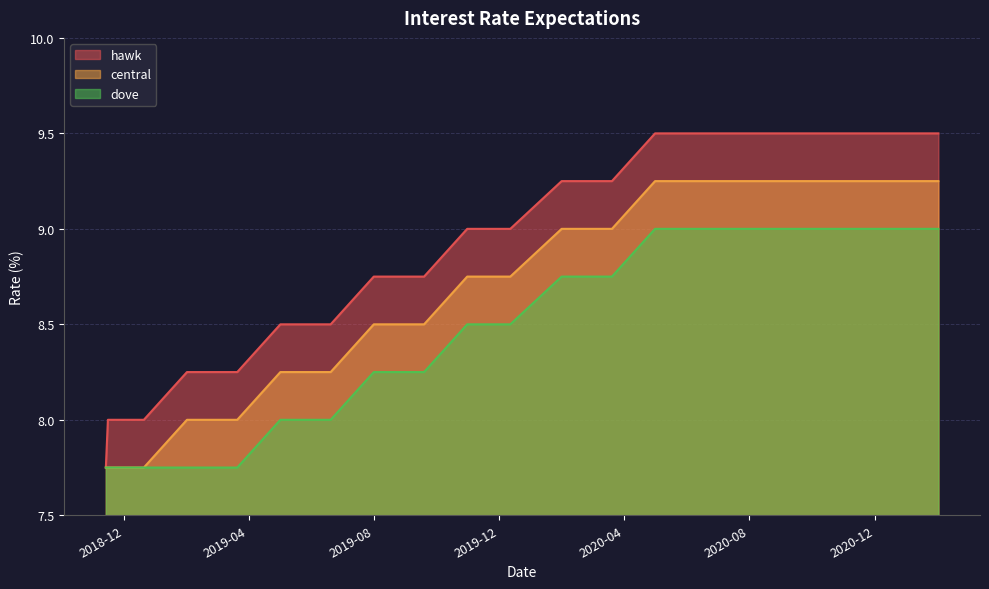

At which category is the sum across all series the highest?

2020-05-01